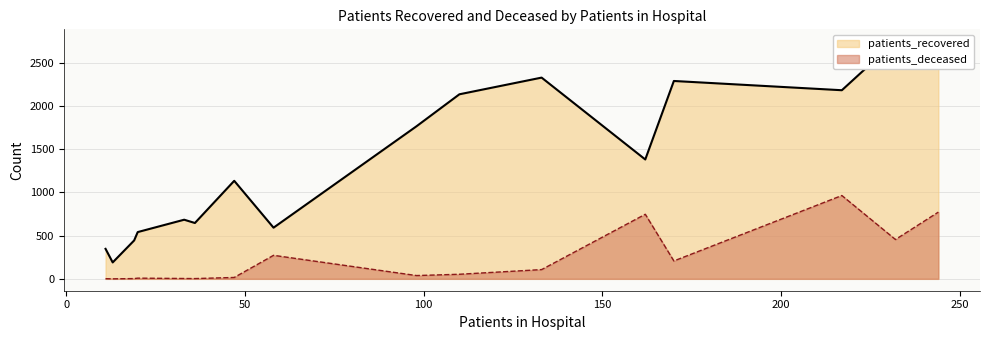

The value of patients_recovered at 50 - 54 is 675. True or false?

False